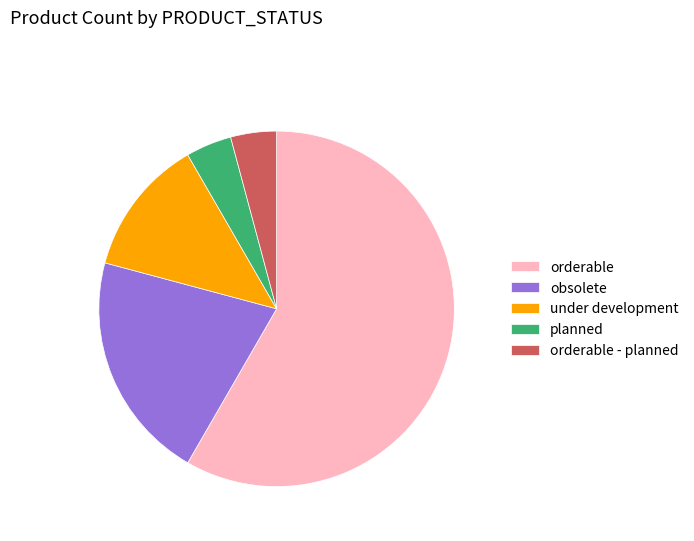

Is the sum of orderable and orderable - planned greater than half?

Yes